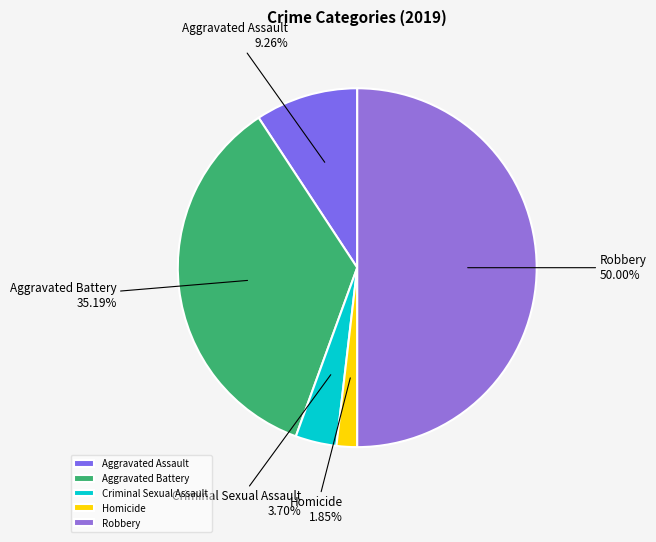

How many slices are in this pie chart?

5